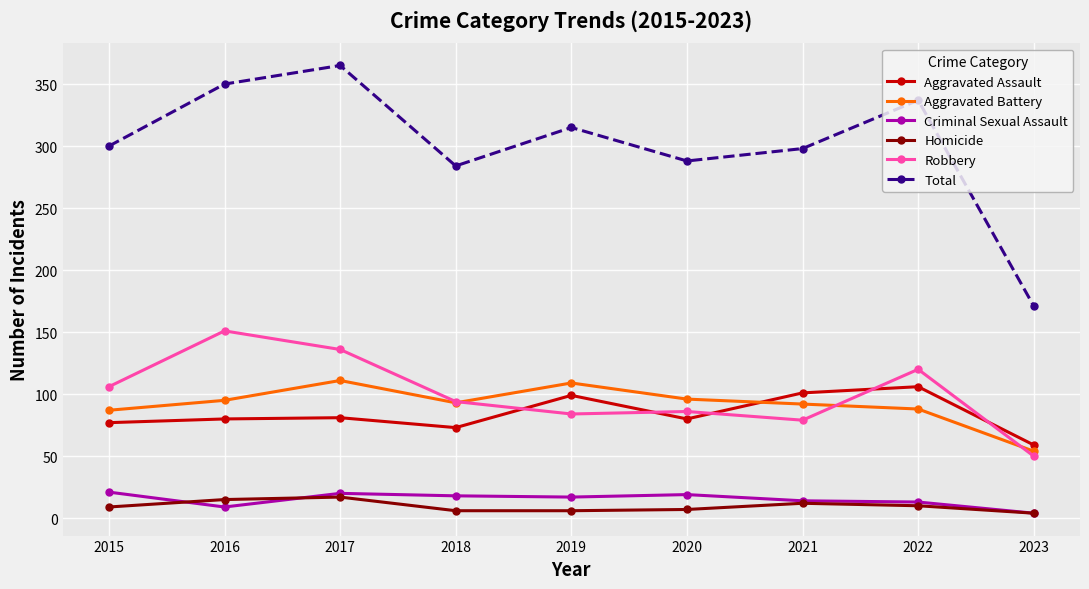

True or false: Aggravated Assault has more than 1 points higher than both neighbors.

True